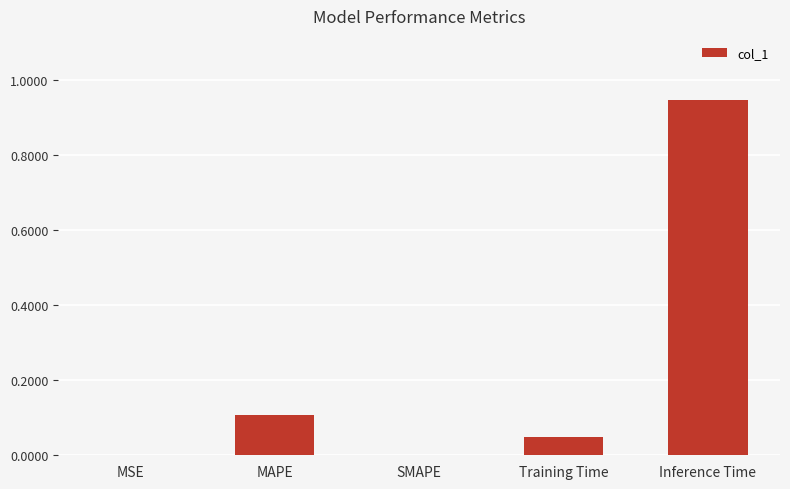

What is the change in value from Training Time to Inference Time?

+0.9